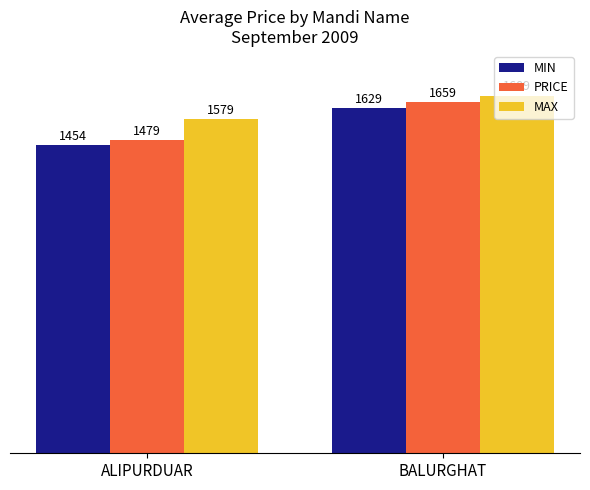

Which series has the widest spread of values?

PRICE